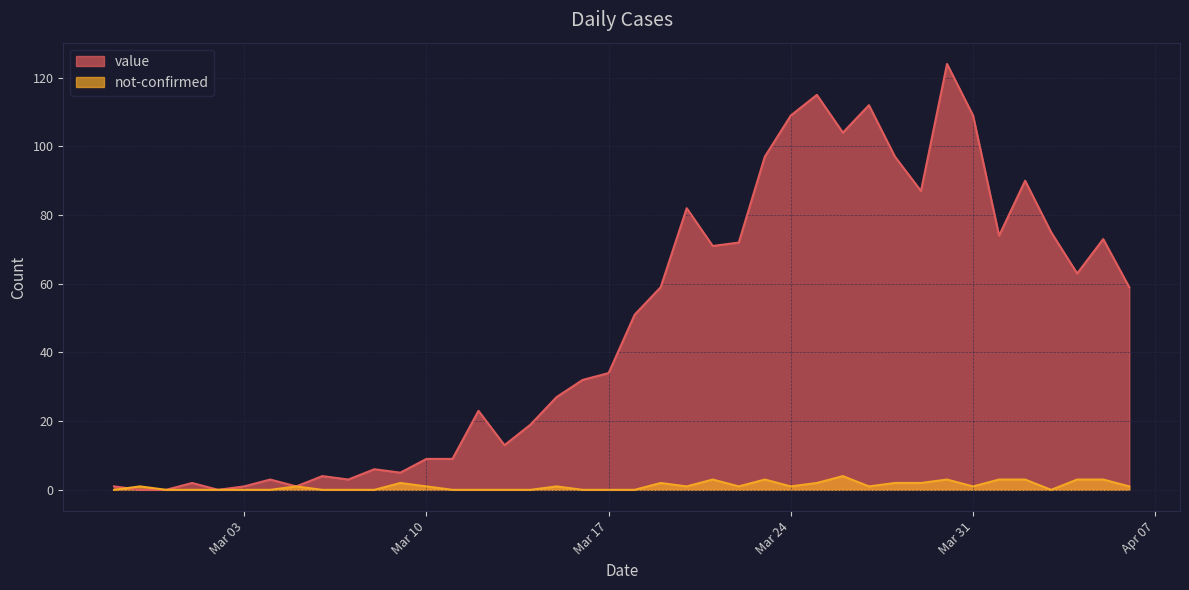

What is the greatest value displayed?

124